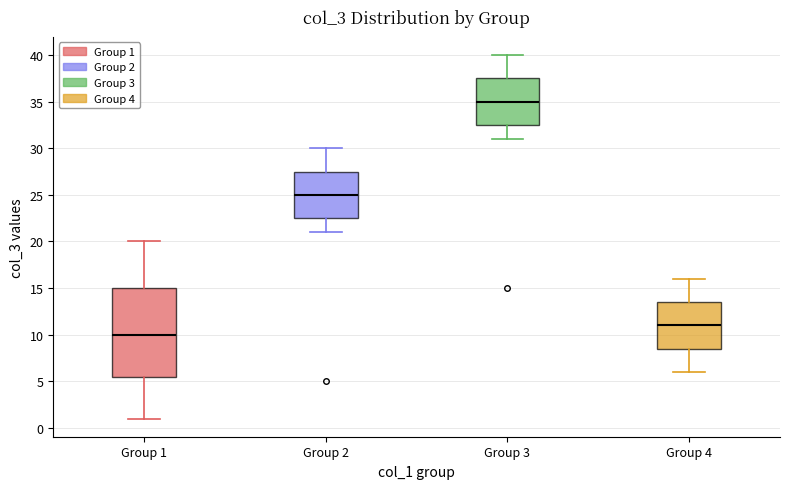

Comparing the boxes themselves (not the whiskers), which one is the tallest?

Group 1